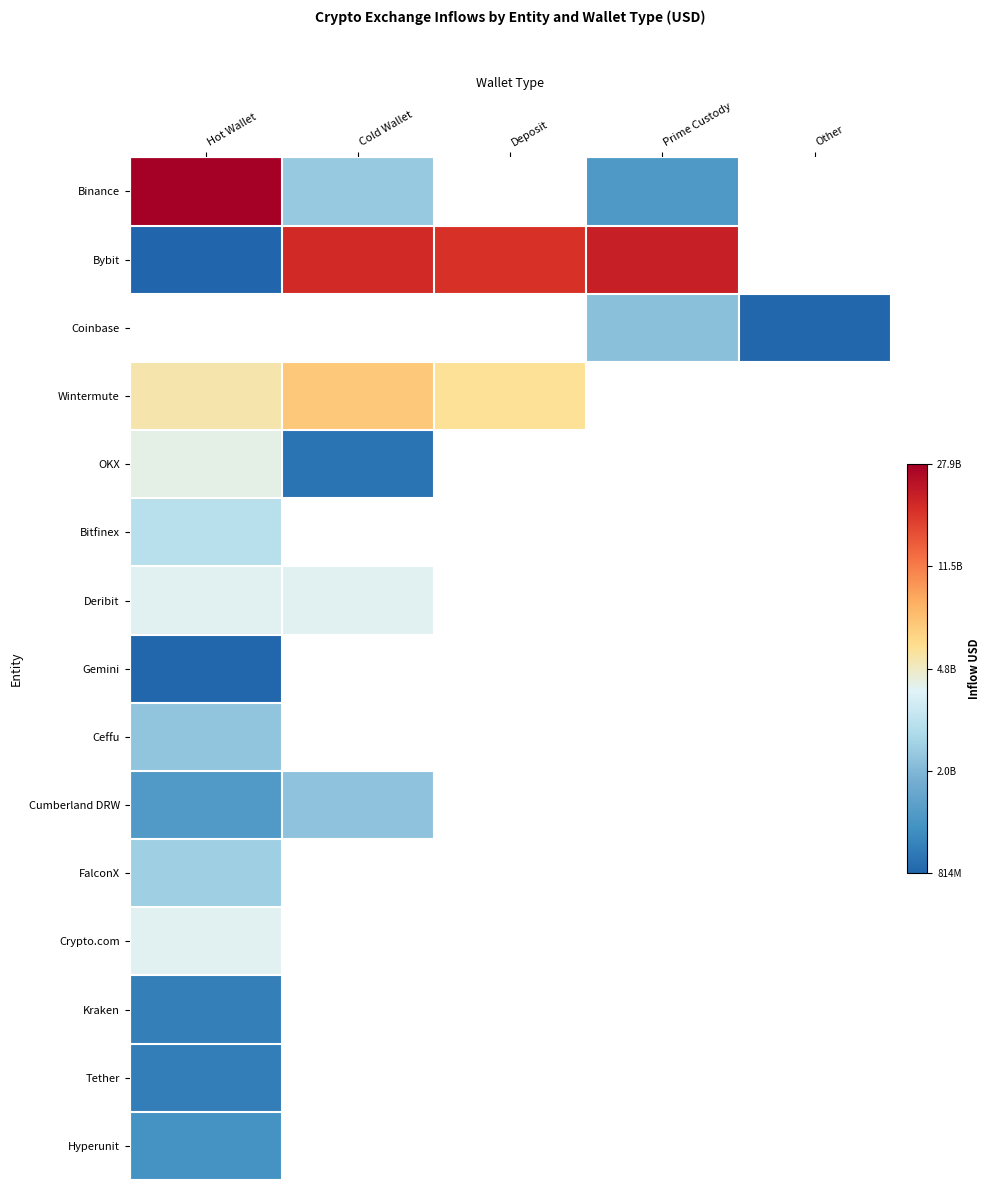

Where is Tether nearest to the value 9?

Hot Wallet